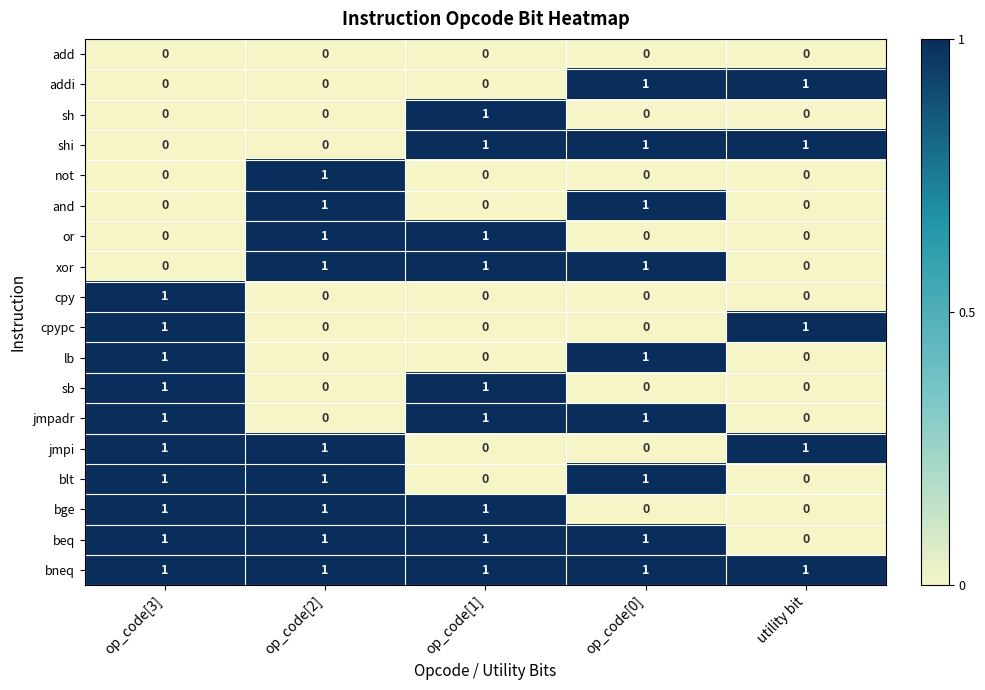

The value of bge at op_code[2] is 2. True or false?

False